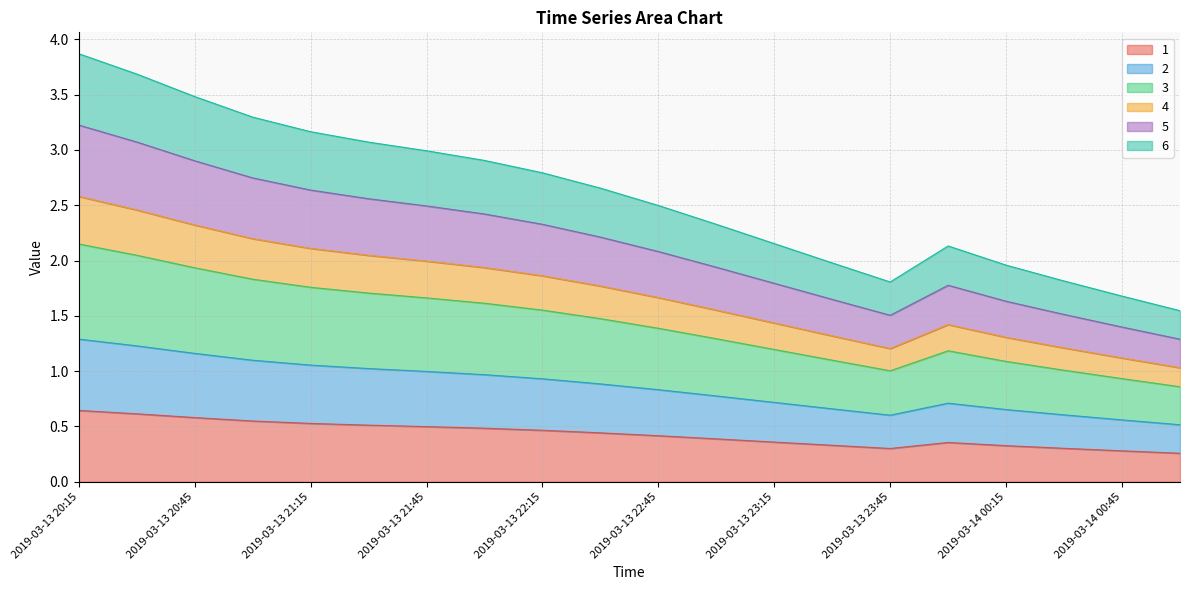

True or false: 4 and 2 intersect in this chart.

False